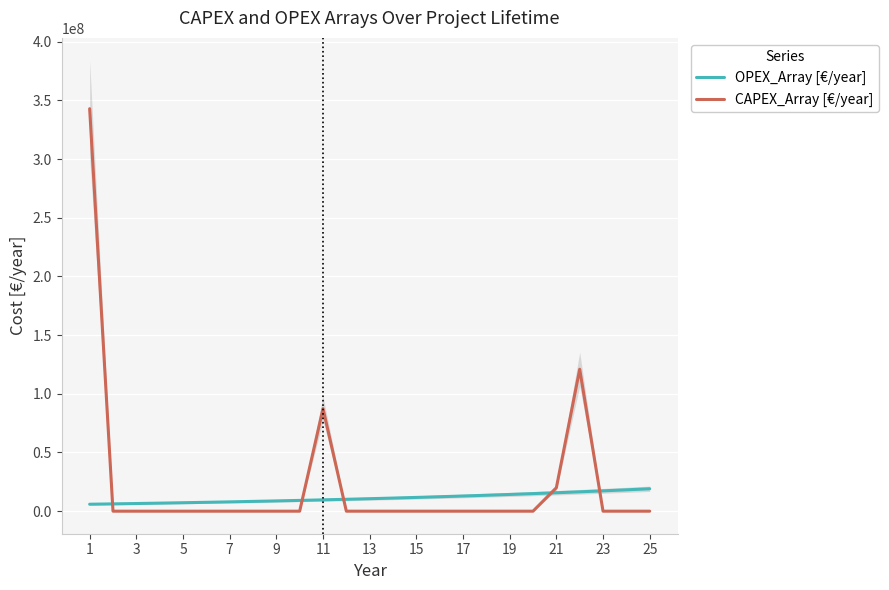

At which category is the sum across all series the highest?

1